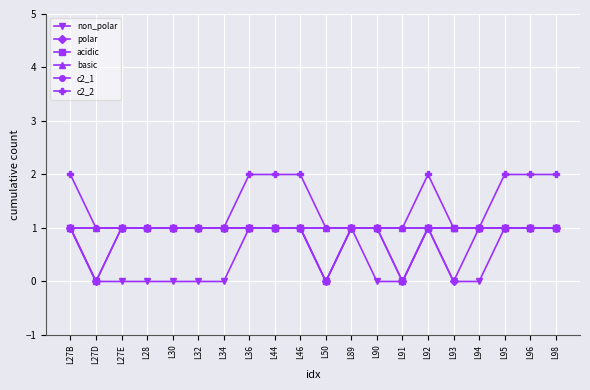

Is this an area chart (filled region under the line)?

No